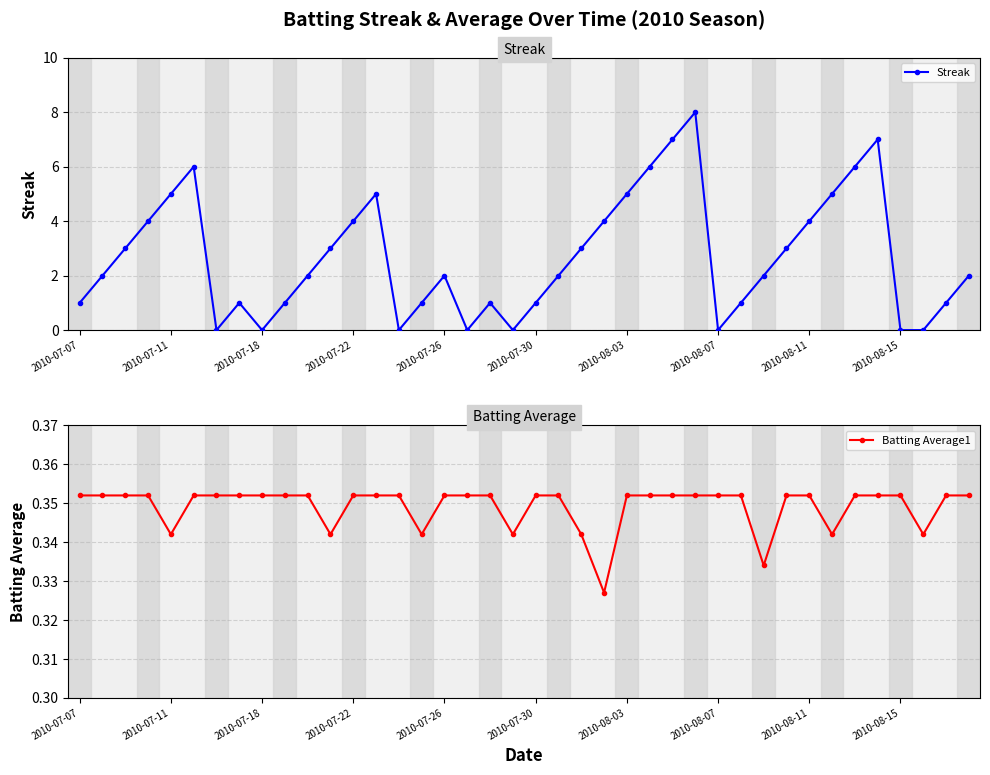

What is the highest value of the Streak series?

8